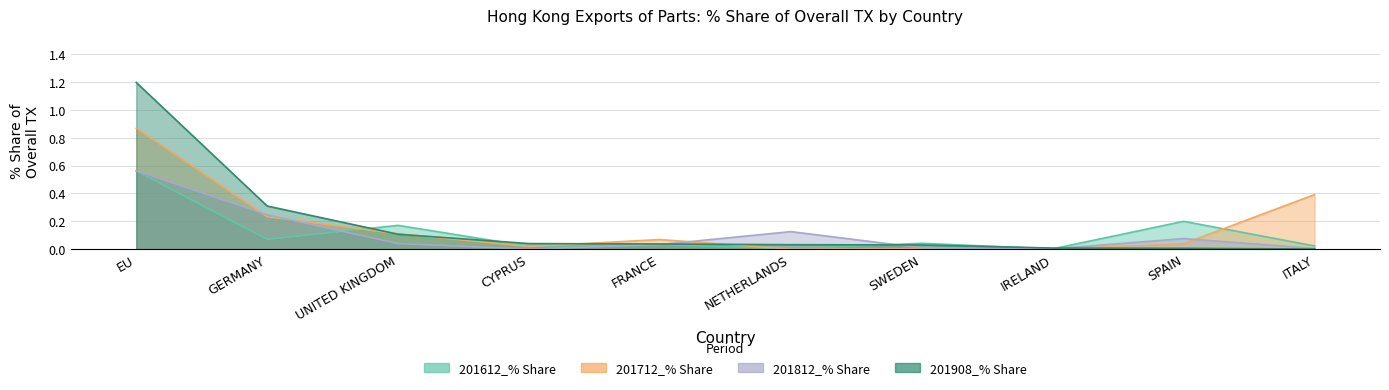

True or false: 201612_% Share and 201812_% Share cross at least once.

True